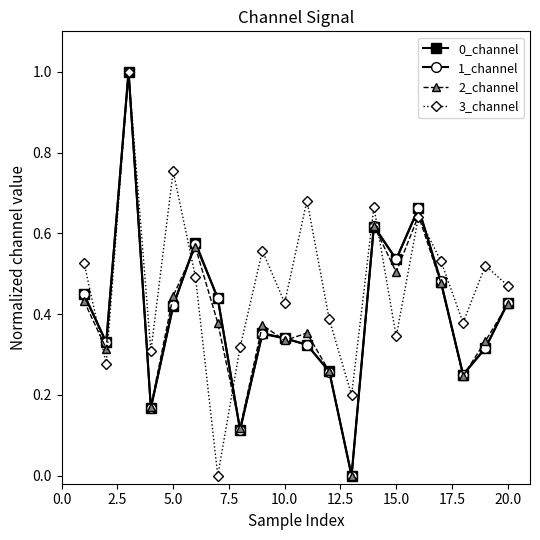

Which series has the largest total across all categories?

3_channel